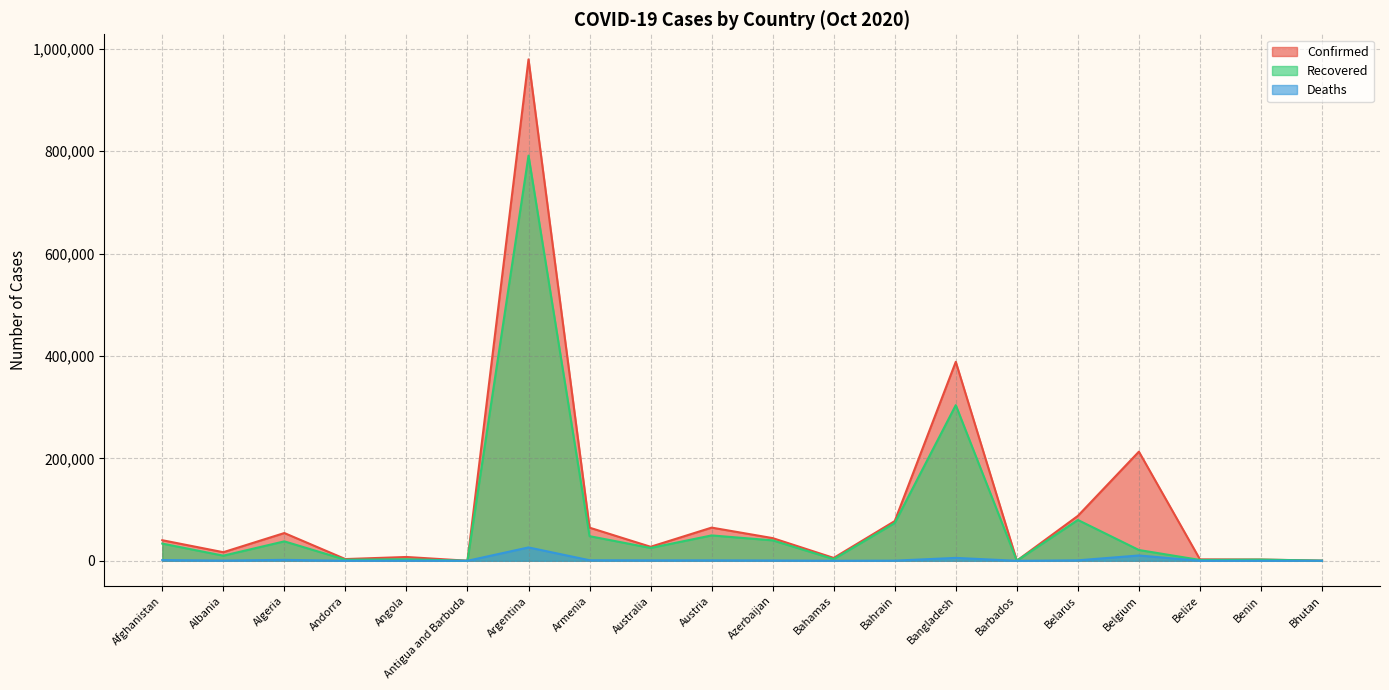

At which category does Confirmed reach its first local peak?

Algeria